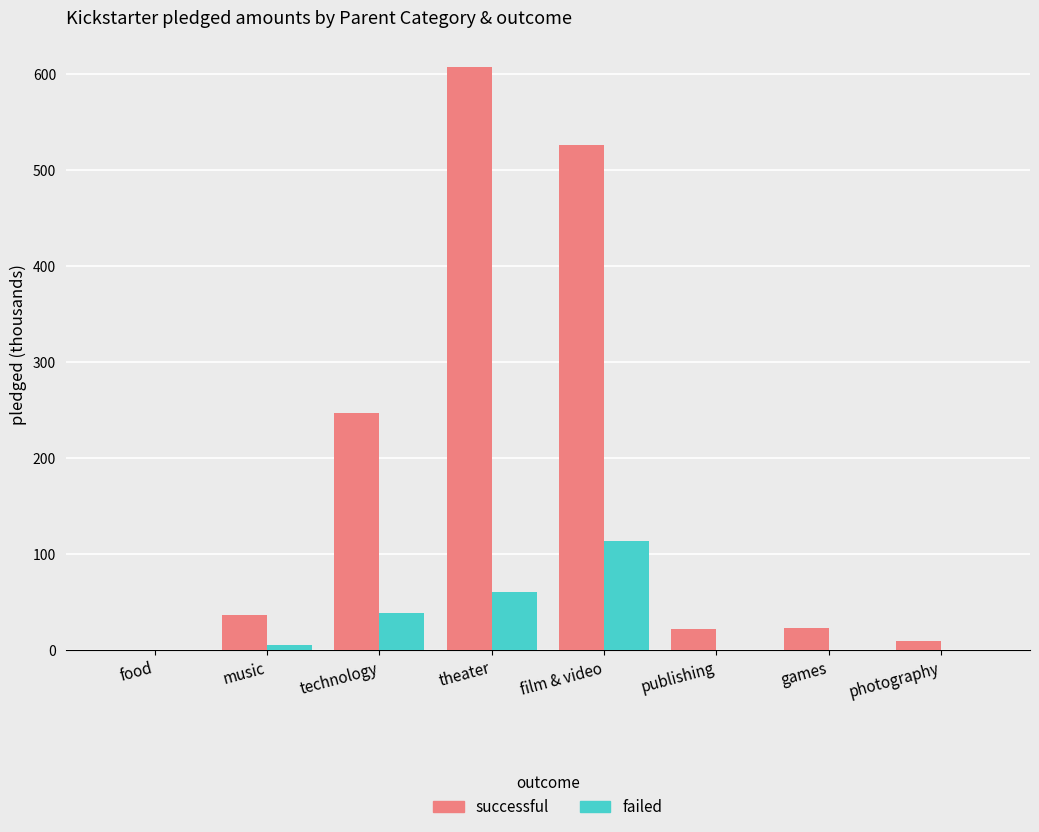

Between food and film & video, which series saw the biggest shift?

successful